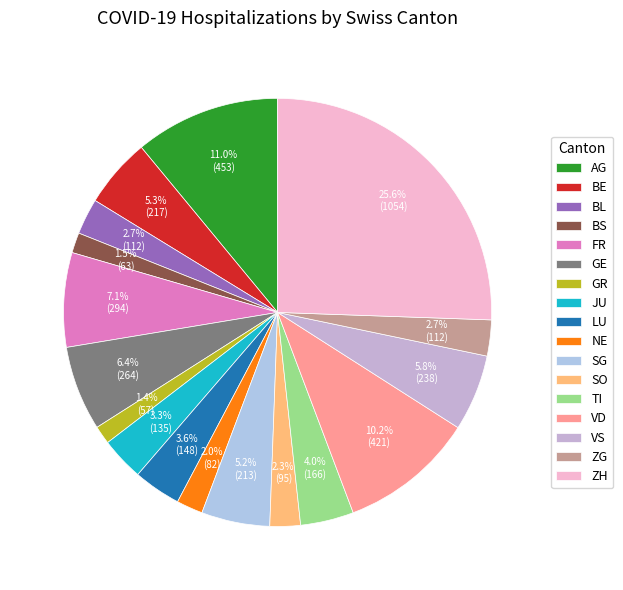

What is the change in value from GE to NE?

-182